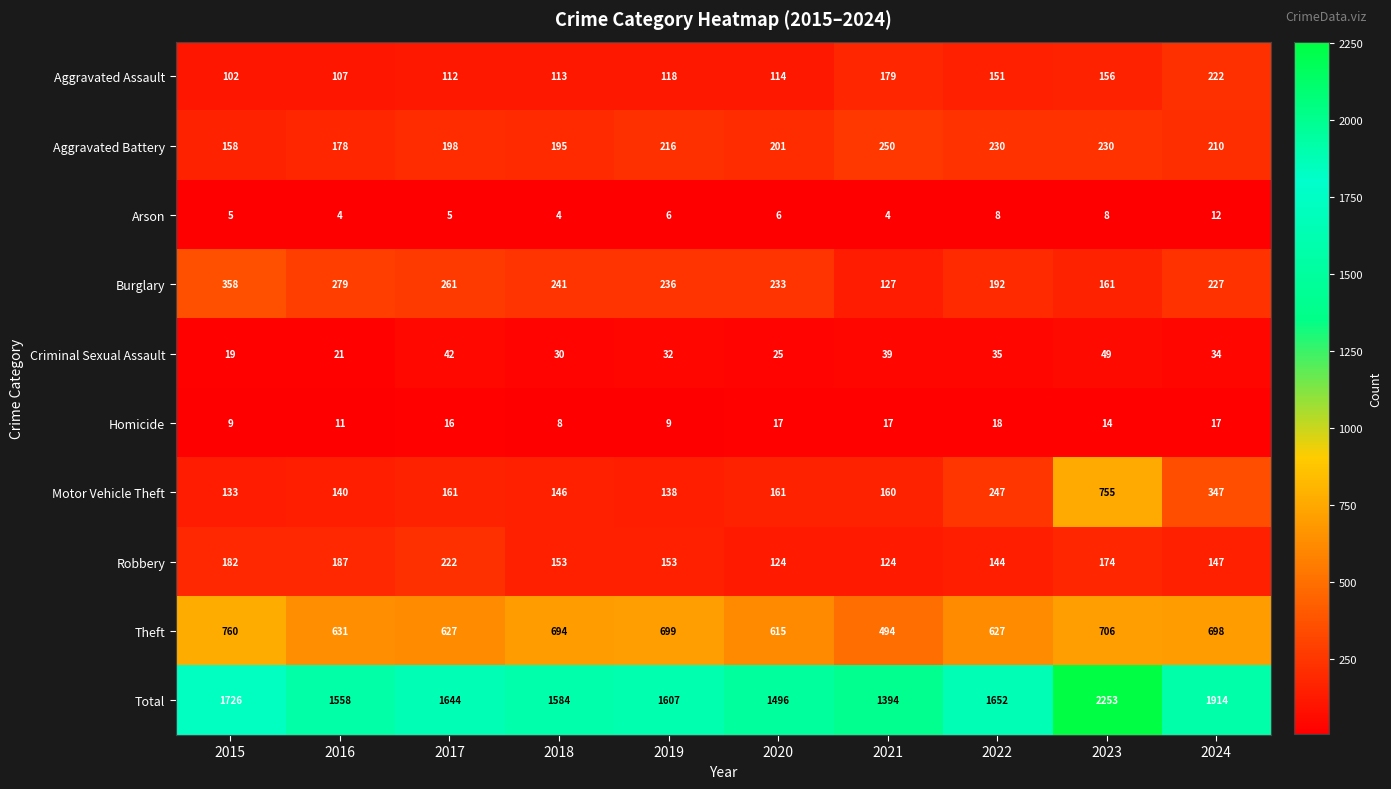

Where does the Robbery series first go above 153?

2015